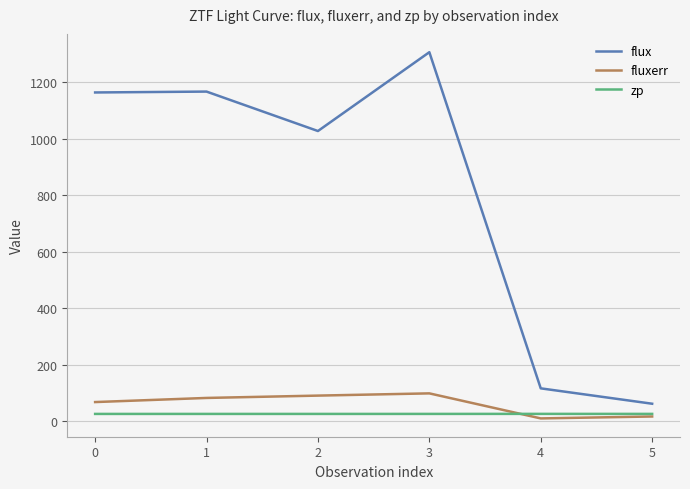

True or false: flux and zp cross at least once.

False